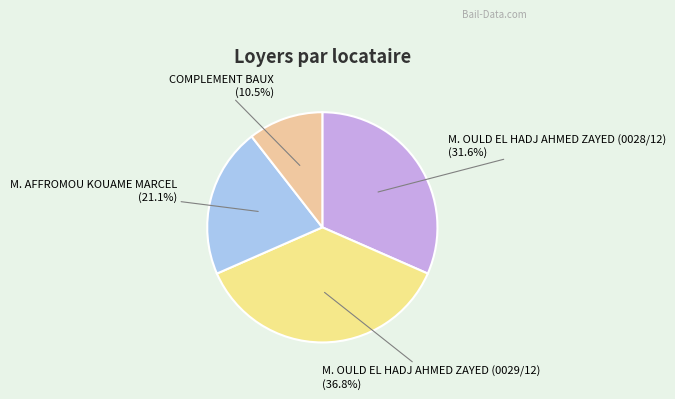

Is COMPLEMENT BAUX the majority of the pie?

No